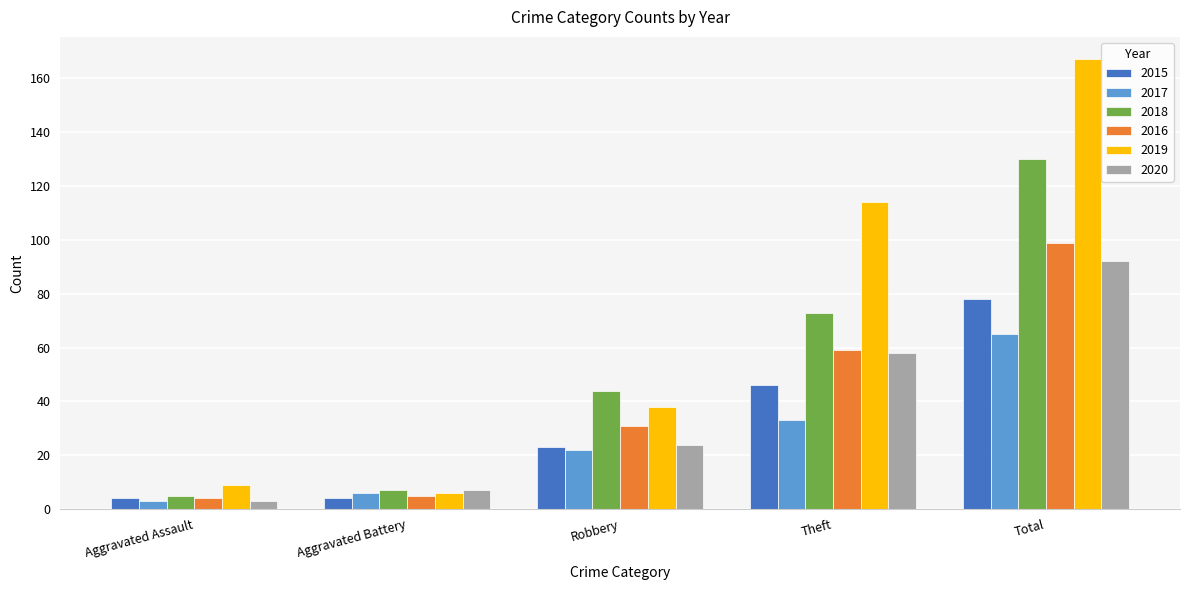

What is the highest value of the 2016 series?

99